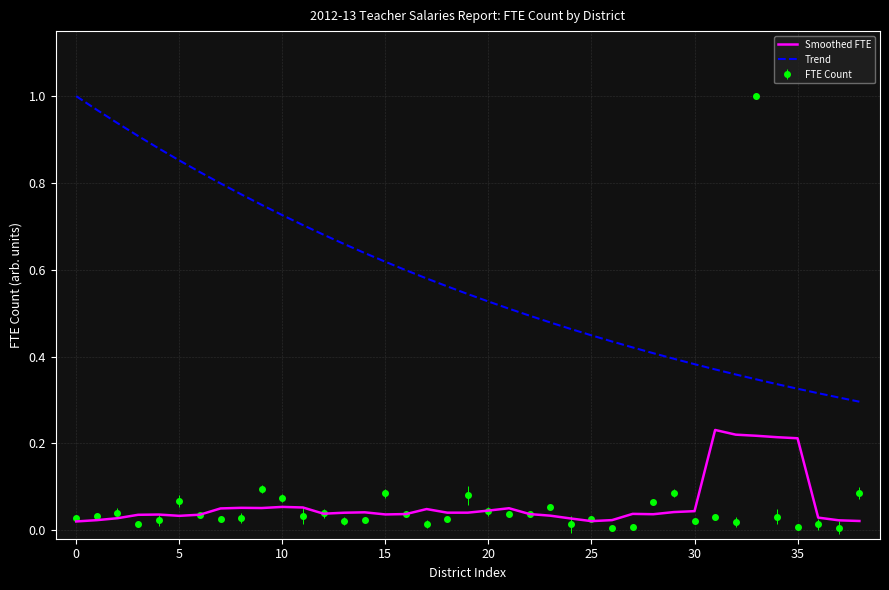

True or false: Smoothed FTE has more than 0 points higher than both neighbors.

True